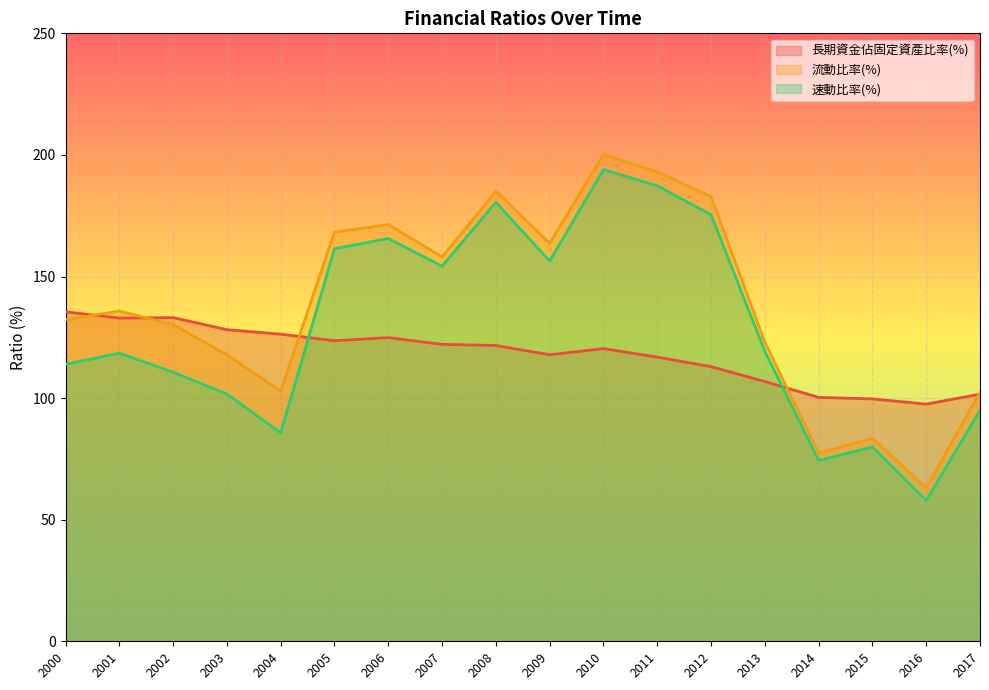

Rank the series at 2012 from lowest to highest value.

長期資金佔固定資產比率(%), 速動比率(%), 流動比率(%)